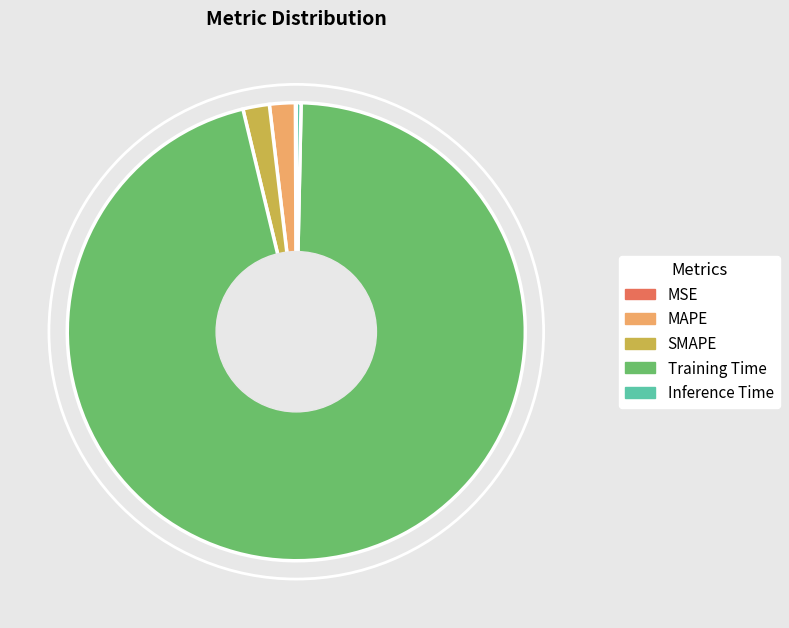

Which category accounts for the majority?

Training Time